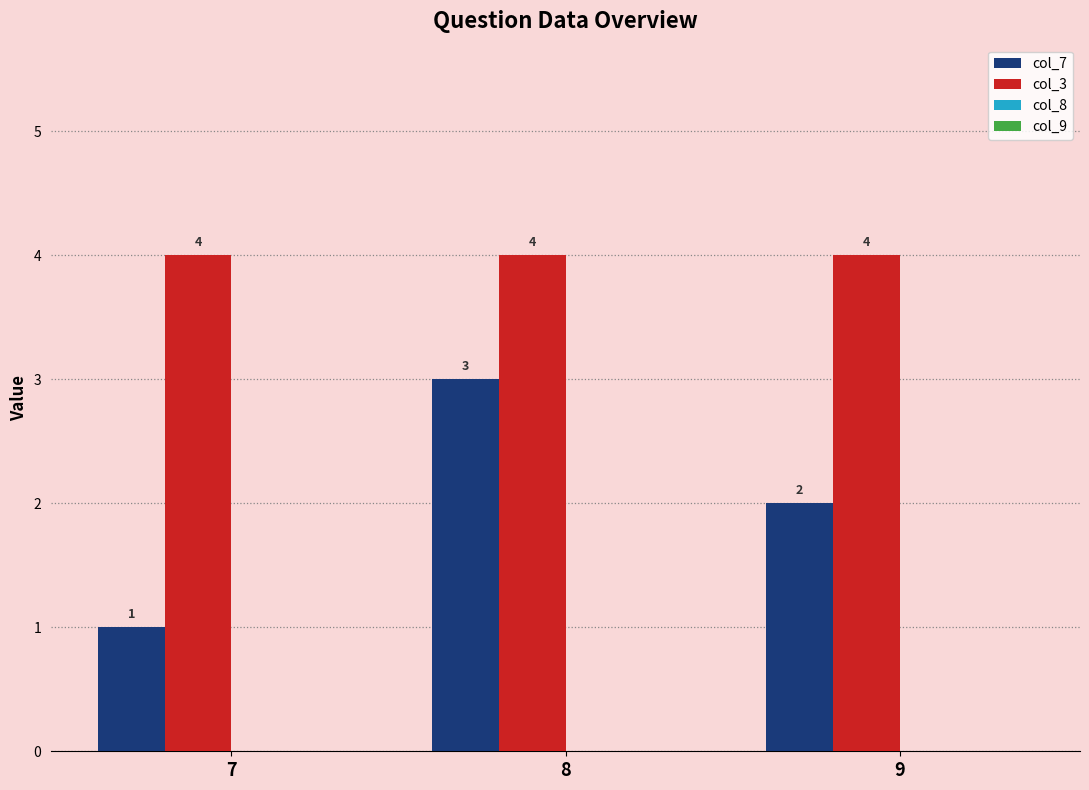

What is the approximate value of col_3 at 7?

4